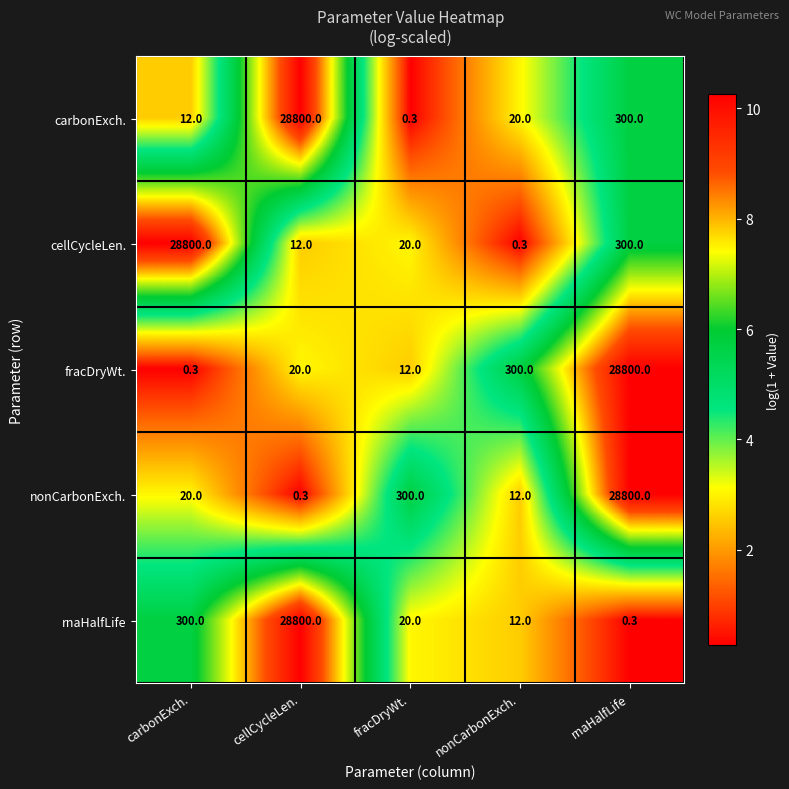

True or false: fracDryWt. has a value of 35.9 at cellCycleLen..

False